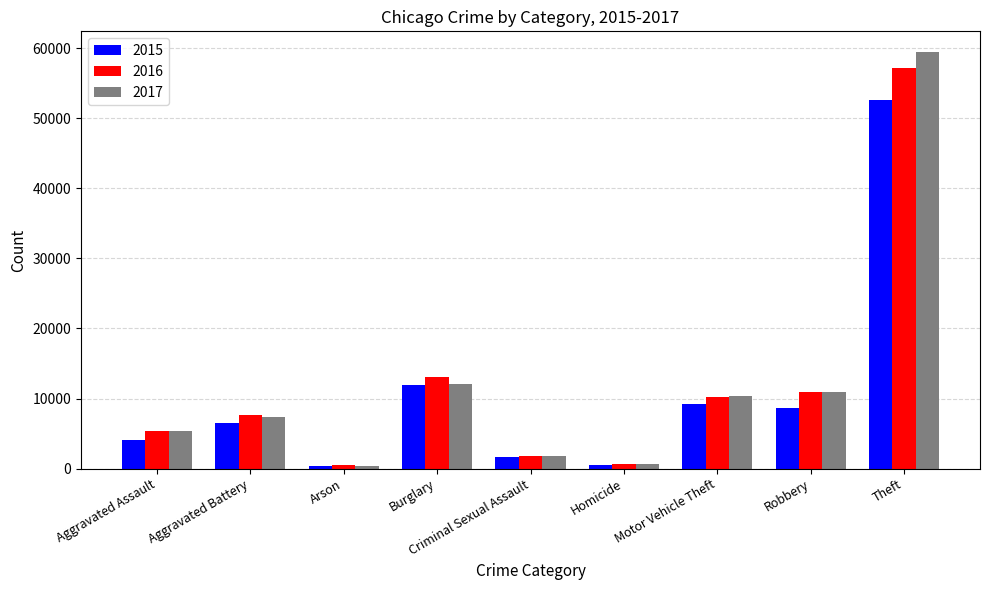

Which series has the widest spread of values?

2017